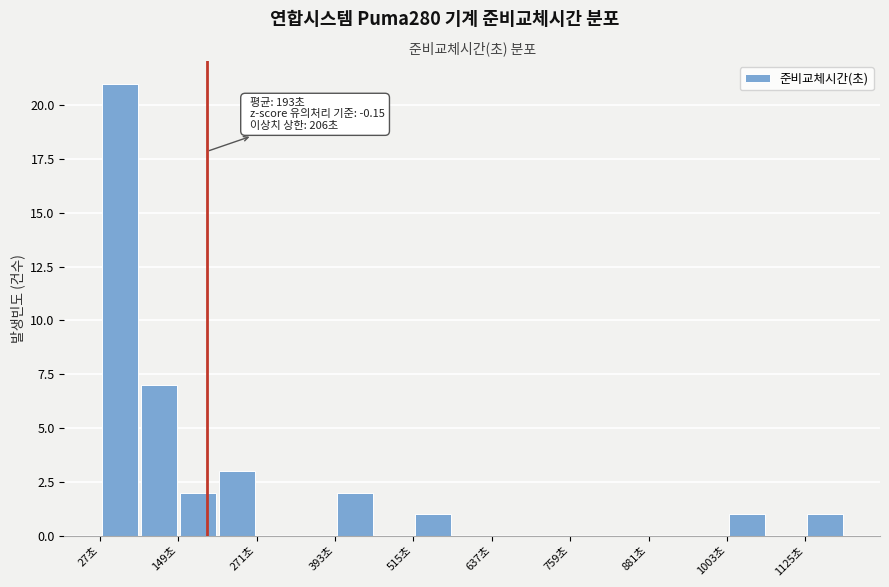

Read against the x-axis, roughly where is the centre of the tallest bar?

60